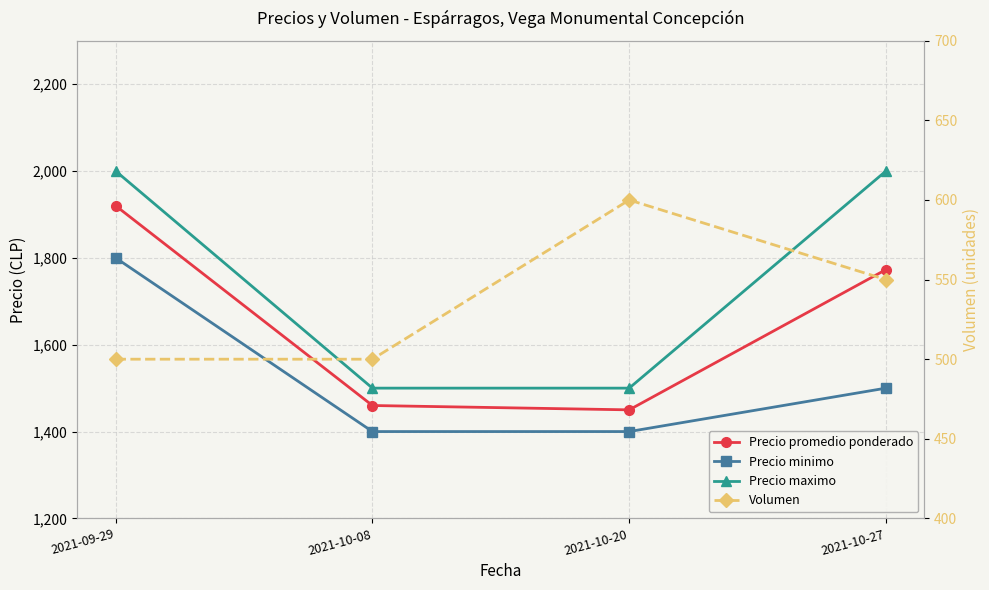

Which series has the largest range (max minus min)?

Precio maximo